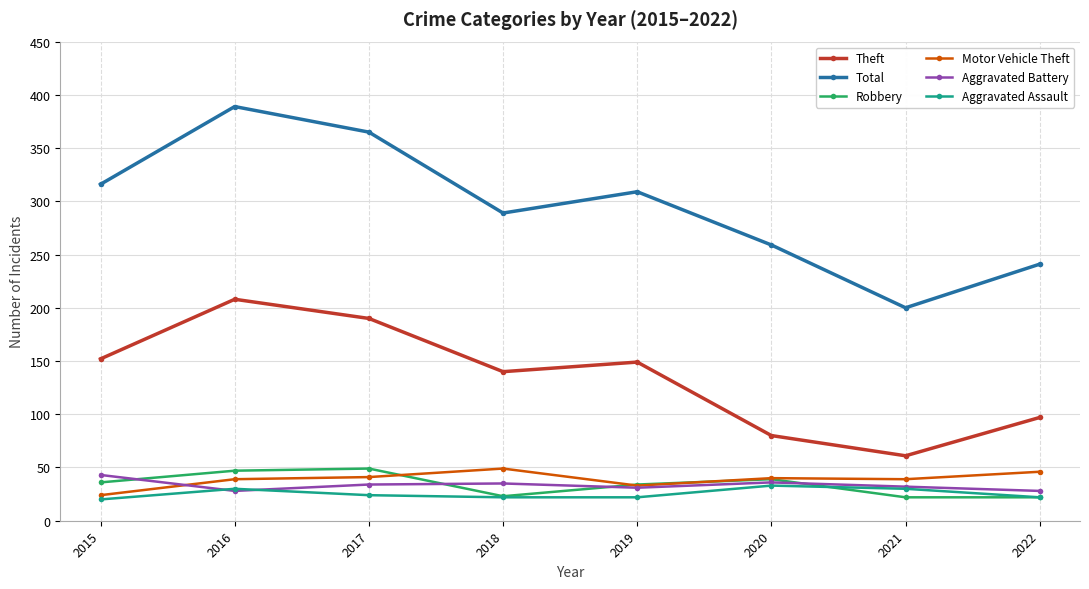

Which series has the largest total across all categories?

Total